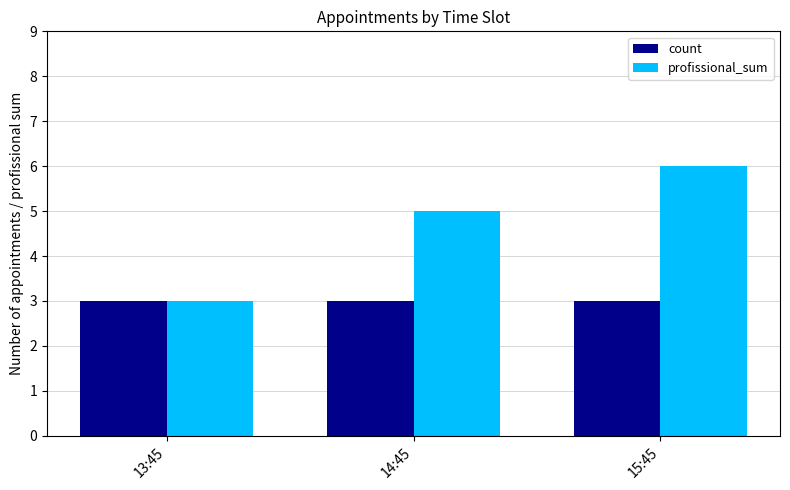

What is the highest value of the profissional_sum series?

6